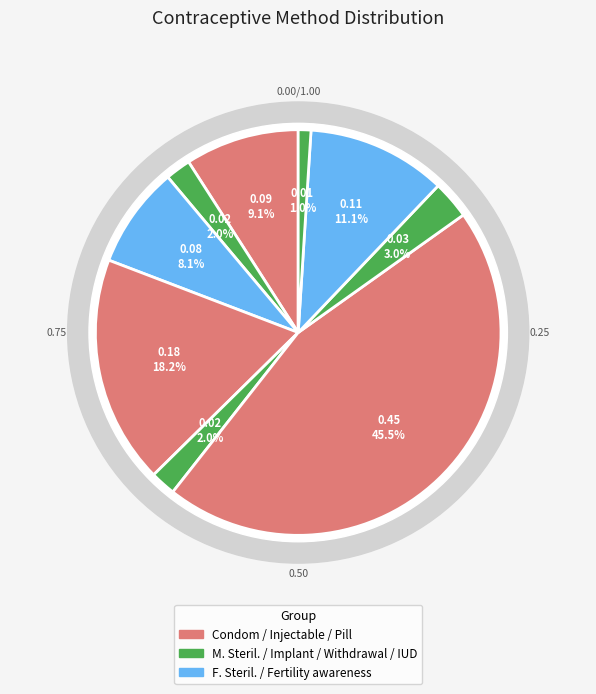

To the nearest percent, what is the difference between the Withdrawal and Implant slice percentages?

1%